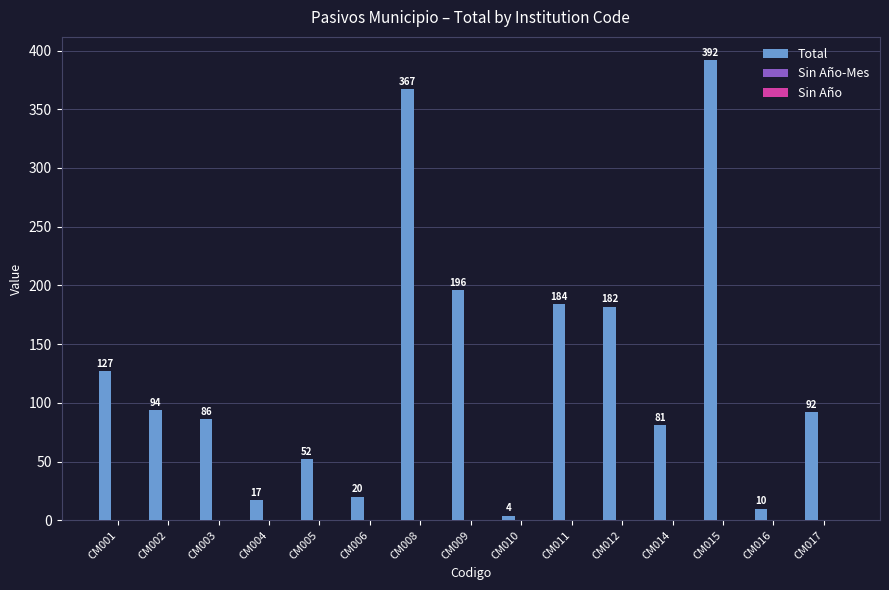

The value at CM009 is 196. True or false?

True